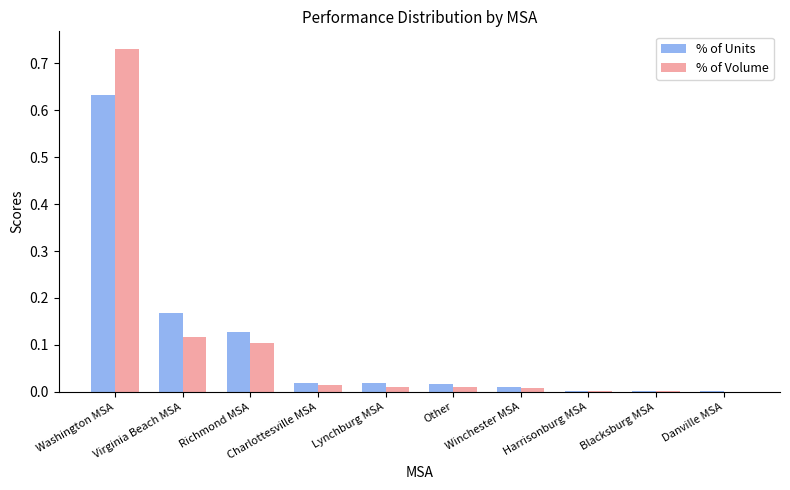

What is the sum of all % of Volume values?

1.0